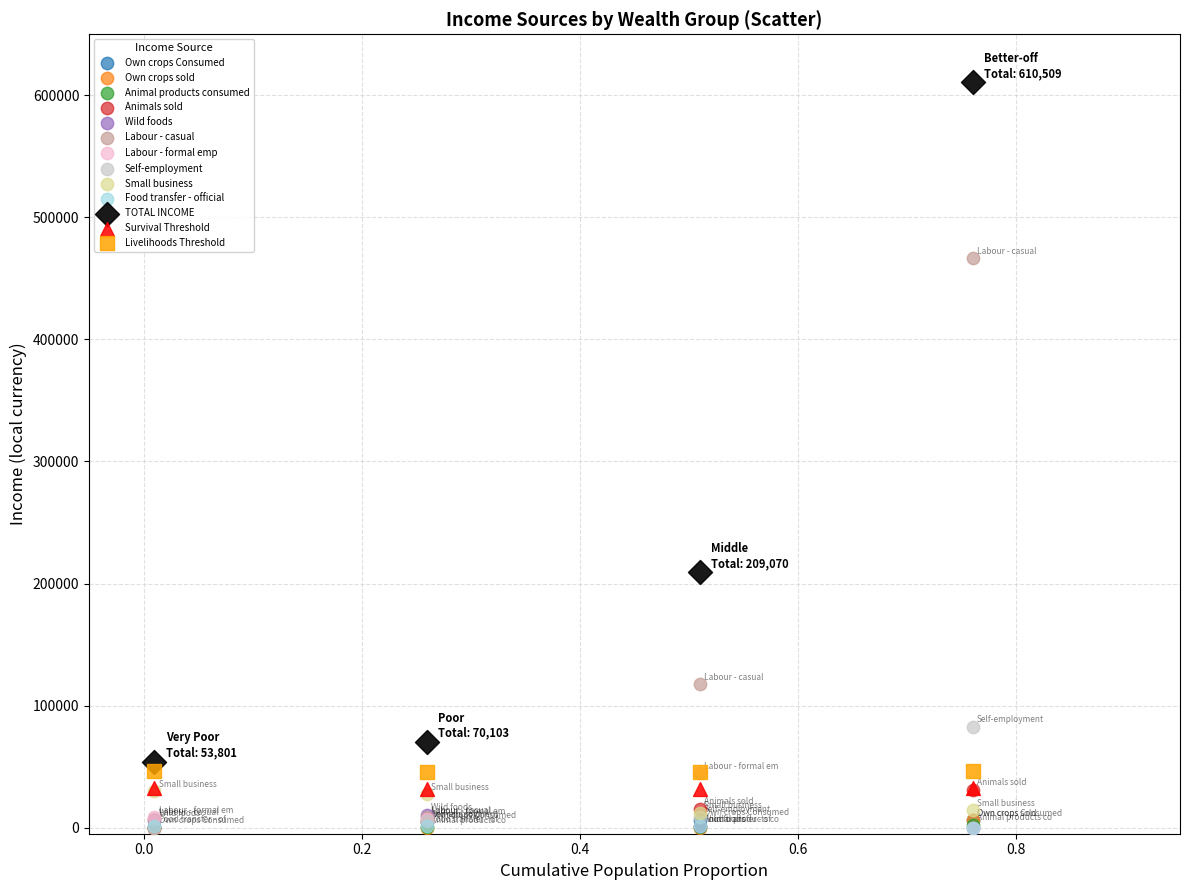

Which series contains the highest Y value?

TOTAL INCOME